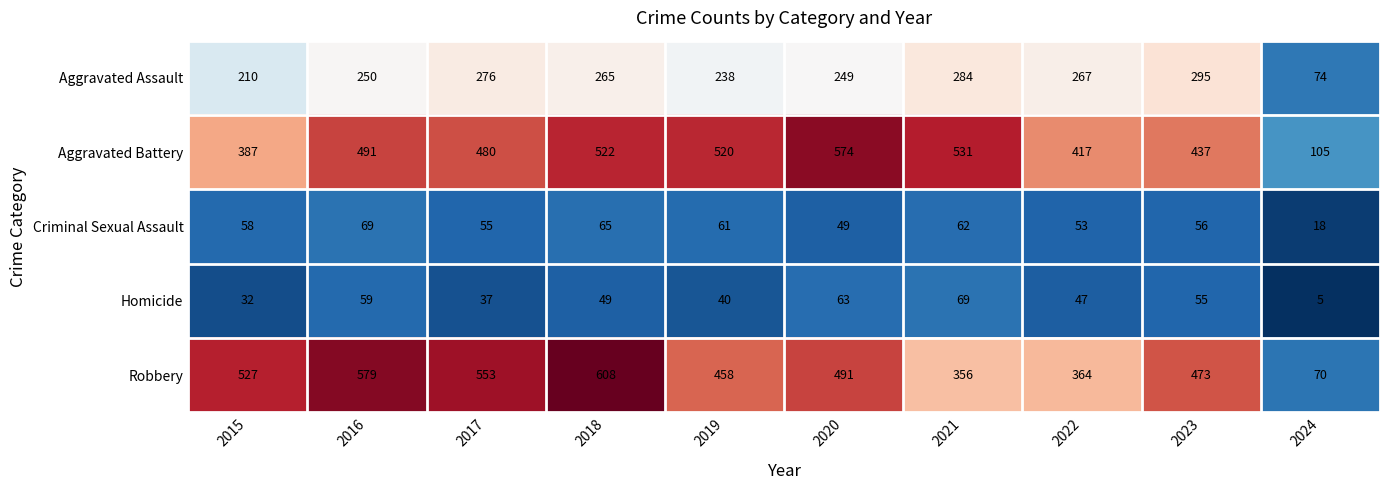

At how many categories does at least one series exceed 71?

10